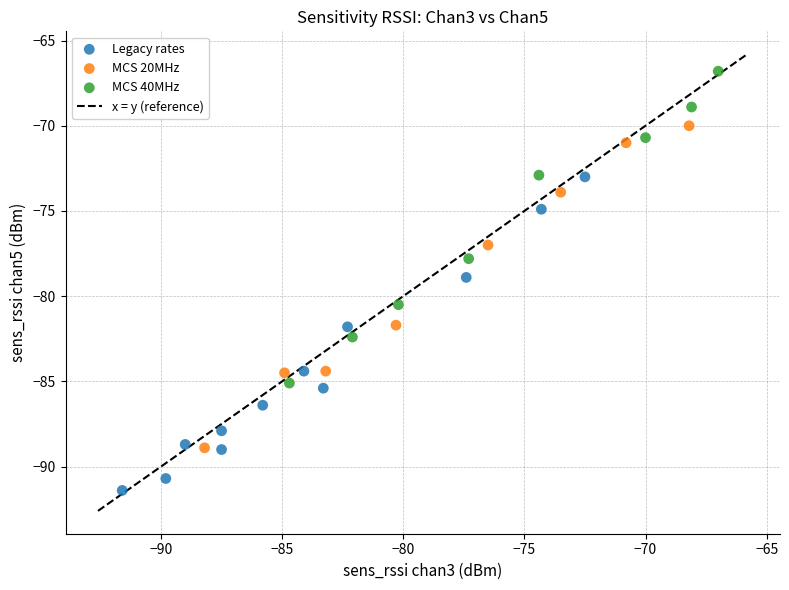

Which series contains the lowest Y value?

Legacy rates